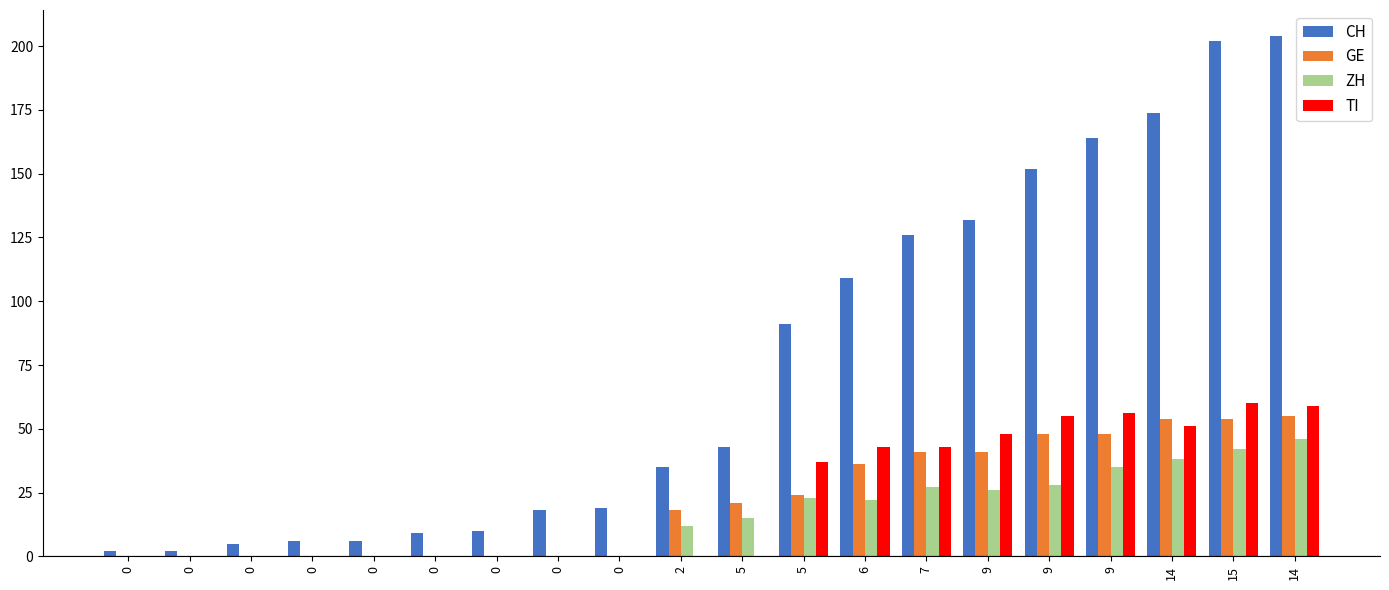

Reading left to right, extract all data points from this chart.

CH: 0=2	0=2	0=5	0=6	0=6	0=9	0=10	0=18	0=19	2=35	5=43	5=91	6=109	7=126	9=132	9=152	9=164	14=174	15=202	14=204
GE: 0=0	0=0	0=0	0=0	0=0	0=0	0=0	0=0	0=0	2=18	5=21	5=24	6=36	7=41	9=41	9=48	9=48	14=54	15=54	14=55
ZH: 0=0	0=0	0=0	0=0	0=0	0=0	0=0	0=0	0=0	2=12	5=15	5=23	6=22	7=27	9=26	9=28	9=35	14=38	15=42	14=46
TI: 0=0	0=0	0=0	0=0	0=0	0=0	0=0	0=0	0=0	2=0	5=0	5=37	6=43	7=43	9=48	9=55	9=56	14=51	15=60	14=59